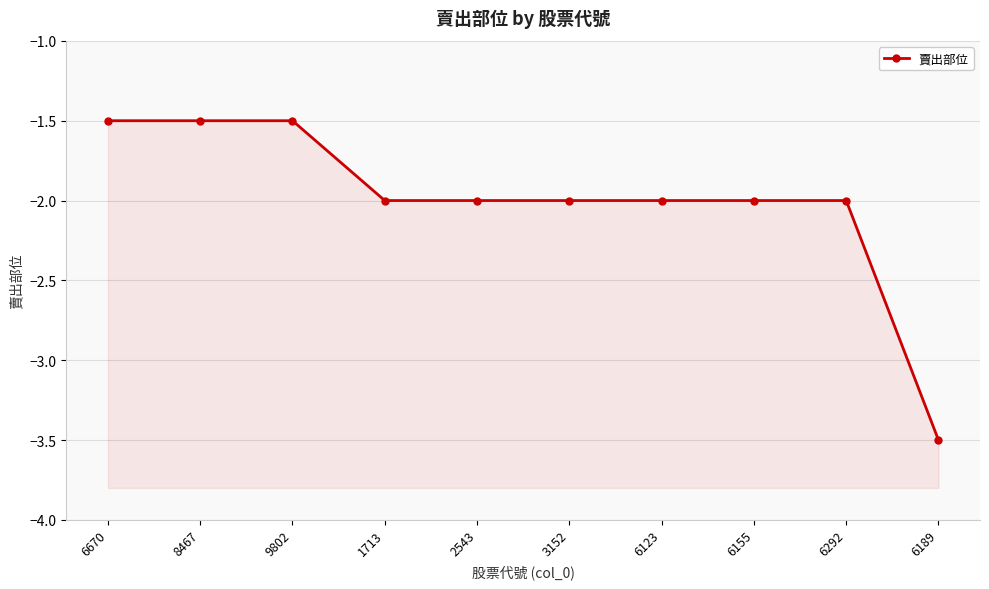

What is the difference between the values at 8467 and 1713?

0.5